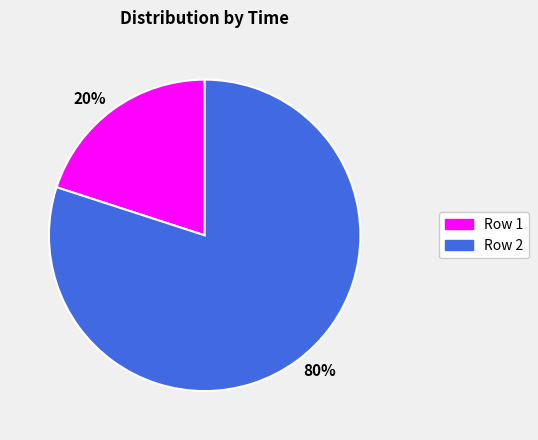

Is the sum of 80% and 20% greater than half?

Yes